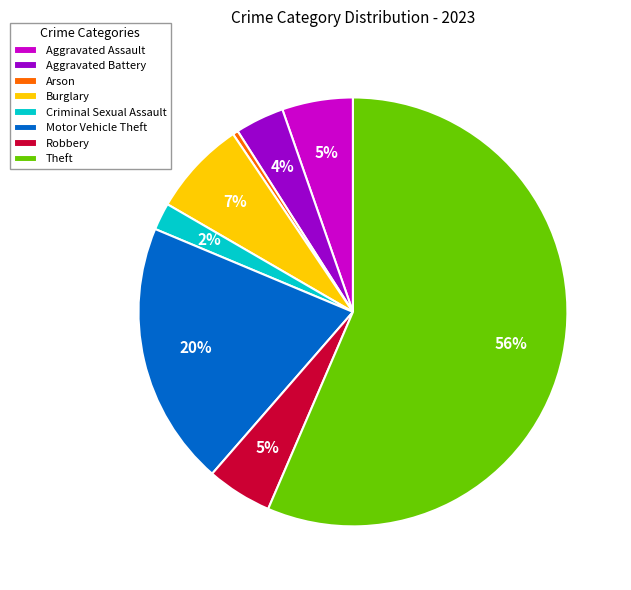

To the nearest percent, what percentage of the pie is Robbery?

5%